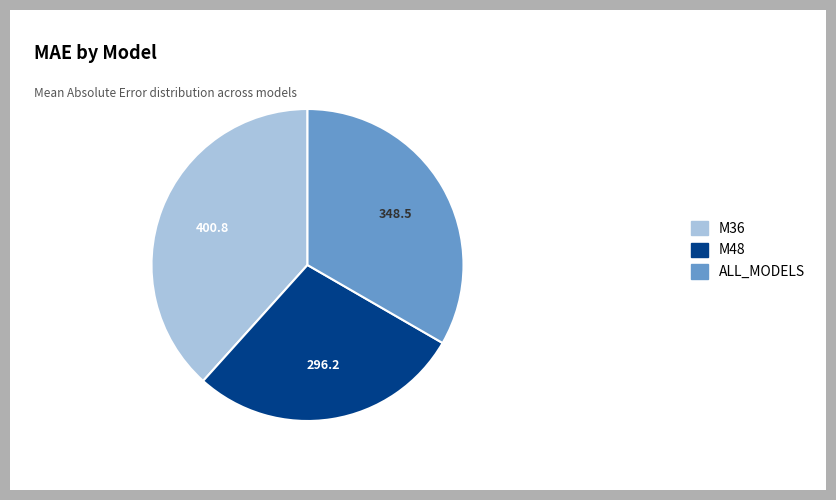

Which slice is the smallest?

M48